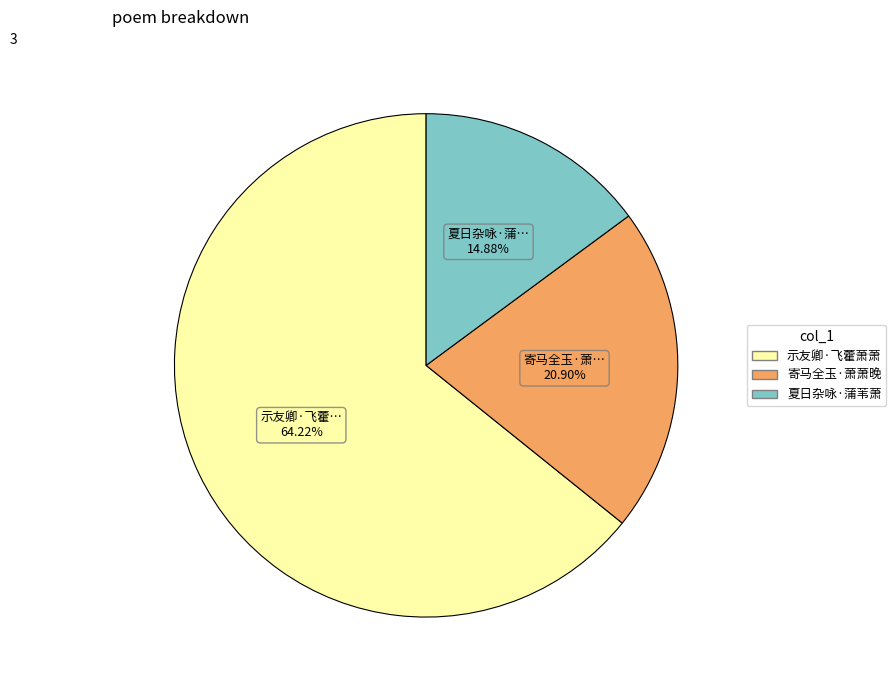

Is there a majority slice in this chart?

Yes